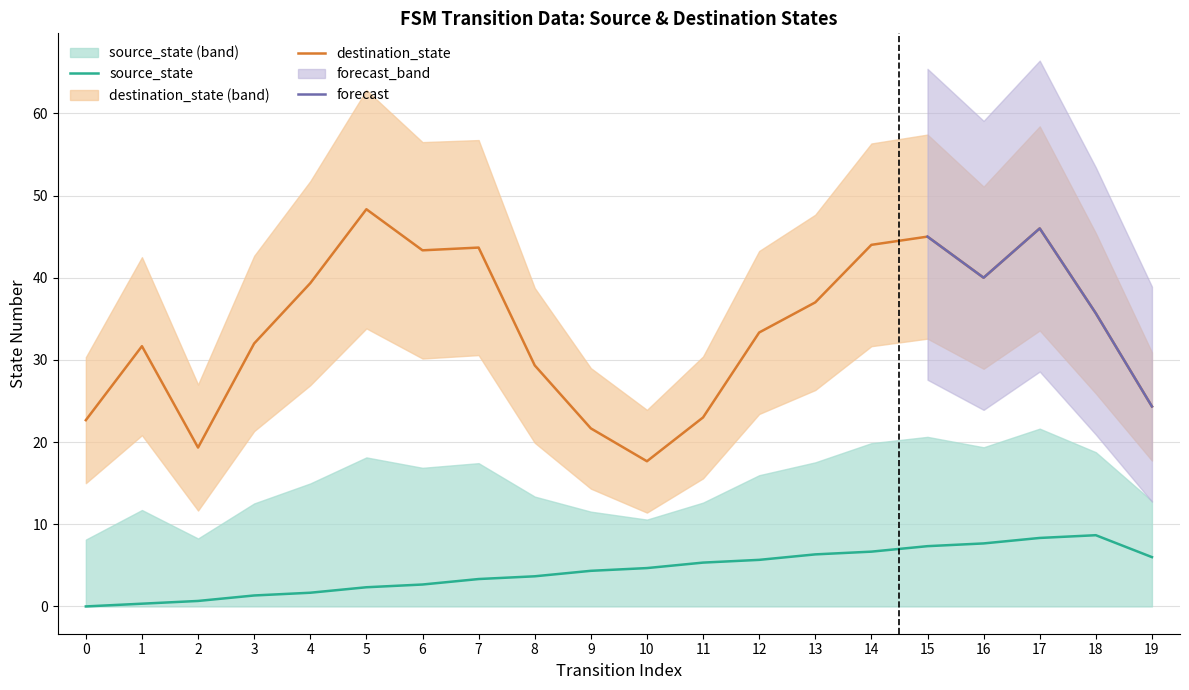

True or false: source_state and destination_state cross at least once.

False